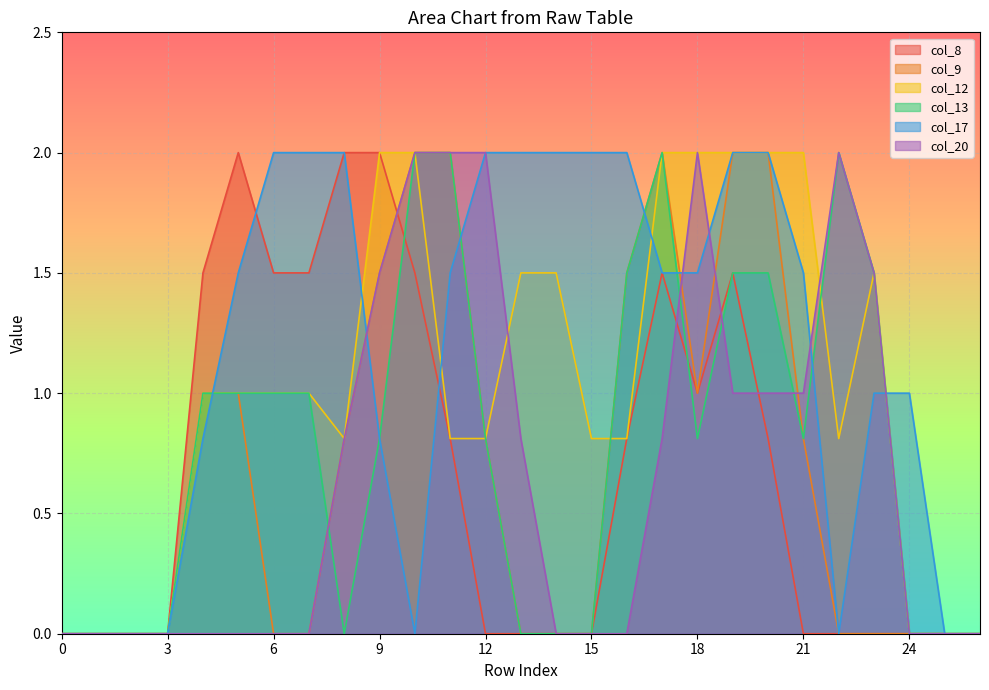

The col_12 series shows 1.5 at 23. True or false?

True